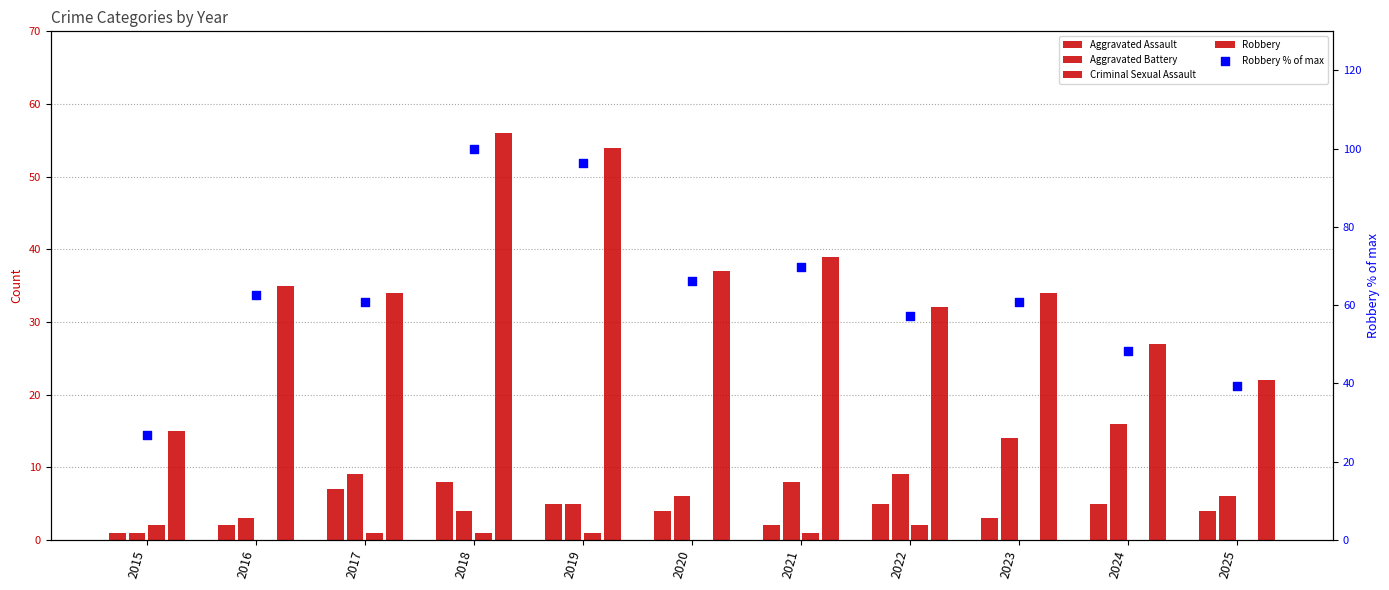

What are all the series names shown in the legend?

Aggravated Assault, Aggravated Battery, Criminal Sexual Assault, Robbery, Robbery % of max